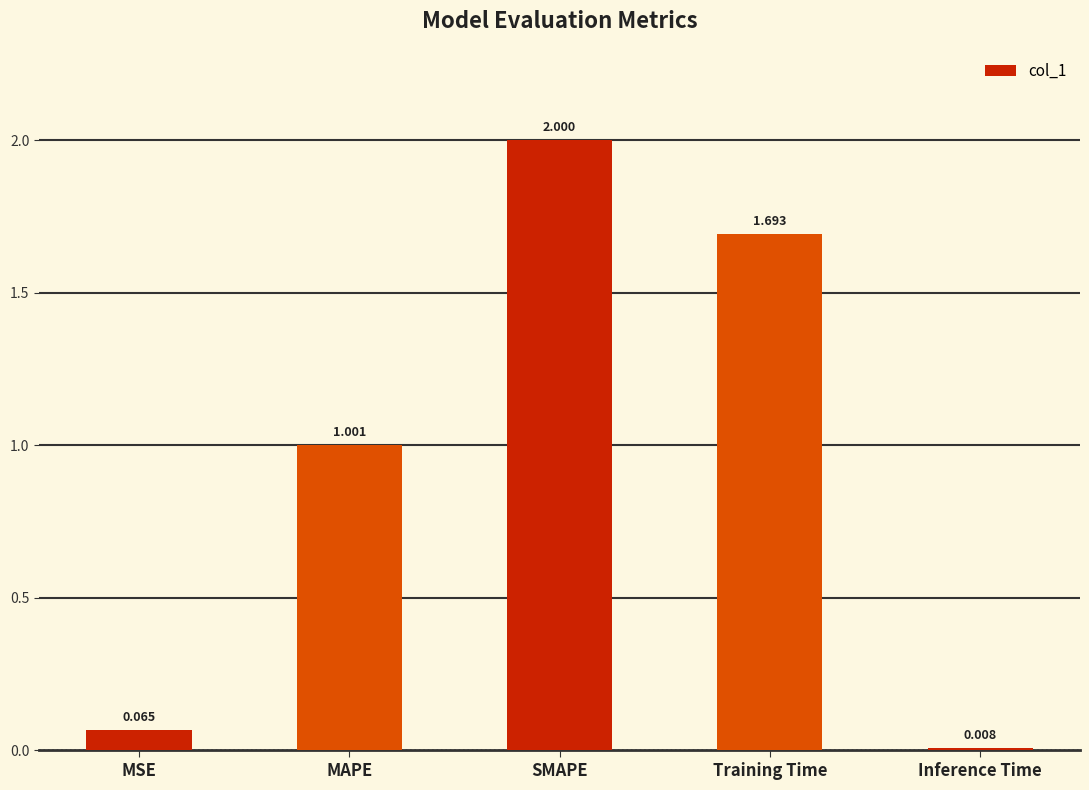

What is the change in value from MAPE to Training Time?

+0.7